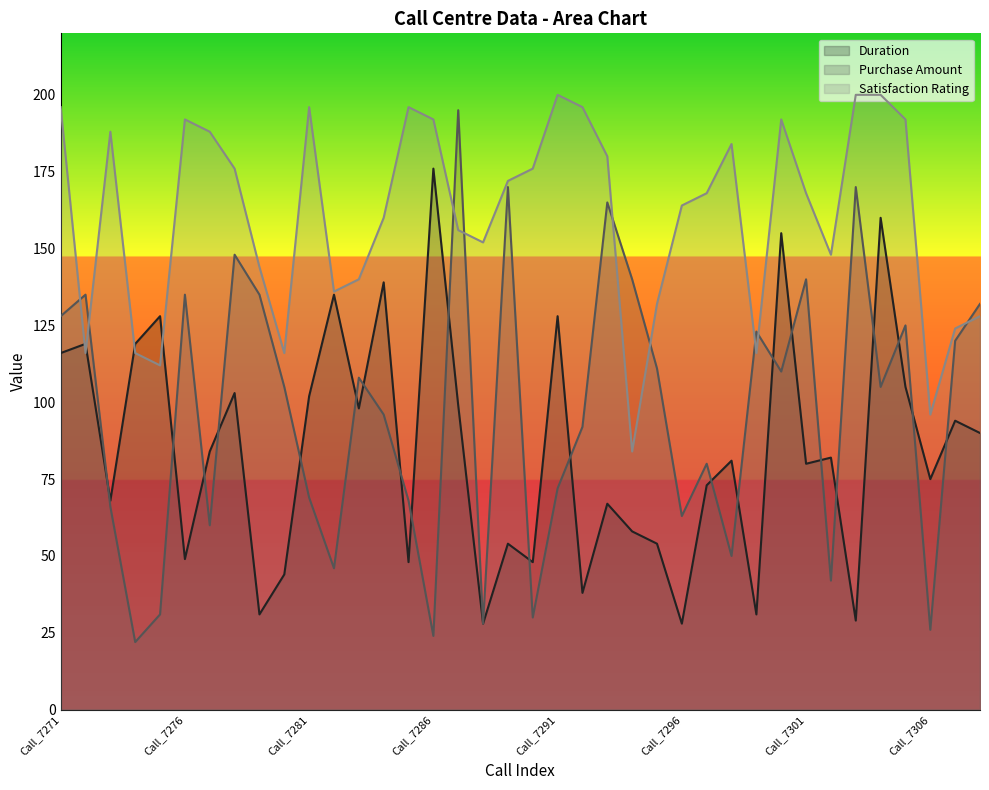

At which category does the chart reach its peak across all series?

Call_7291